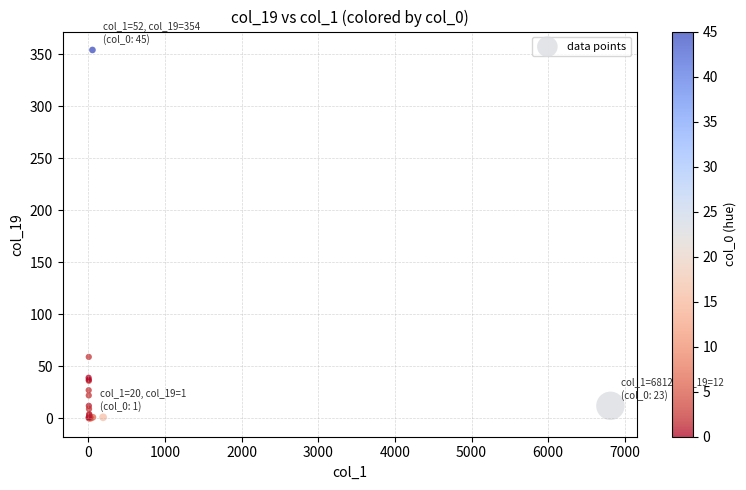

What Y value in the scatter plot is closest to 177?

59